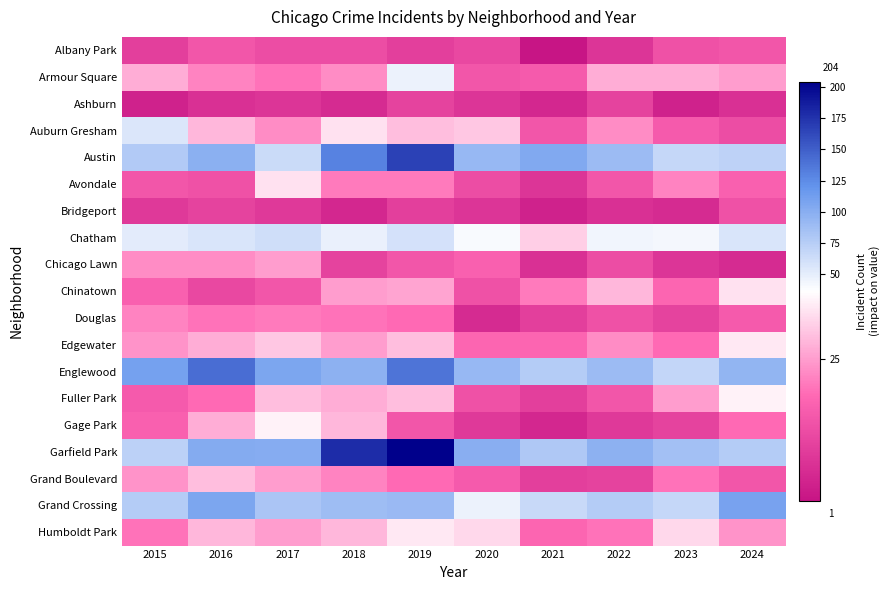

At how many categories does at least one series exceed 53?

10